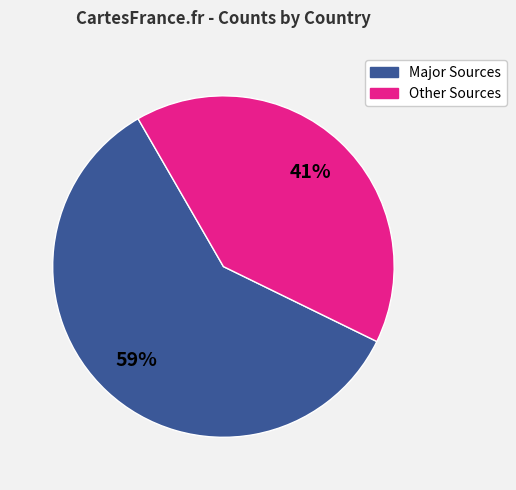

Does any single category account for the majority?

Yes